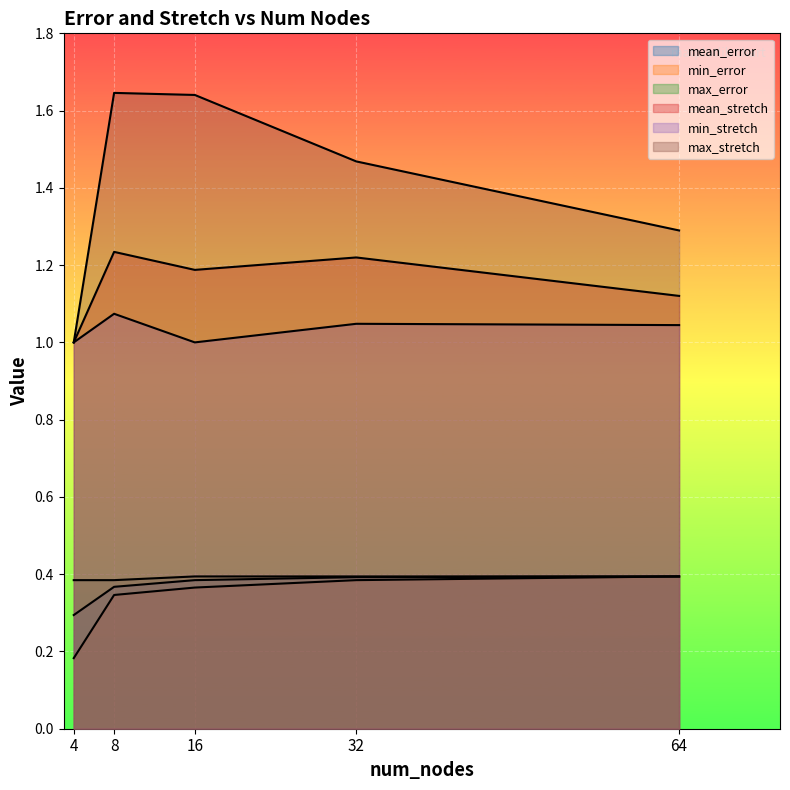

Reading left to right, list all the values displayed in this chart.

mean_error: 4=0.3	8=0.4	16=0.4	32=0.4	64=0.4
min_error: 4=0.2	8=0.3	16=0.4	32=0.4	64=0.4
max_error: 4=0.4	8=0.4	16=0.4	32=0.4	64=0.4
mean_stretch: 4=1.0	8=1.2	16=1.2	32=1.2	64=1.1
min_stretch: 4=1.0	8=1.1	16=1.0	32=1.0	64=1.0
max_stretch: 4=1.0	8=1.6	16=1.6	32=1.5	64=1.3